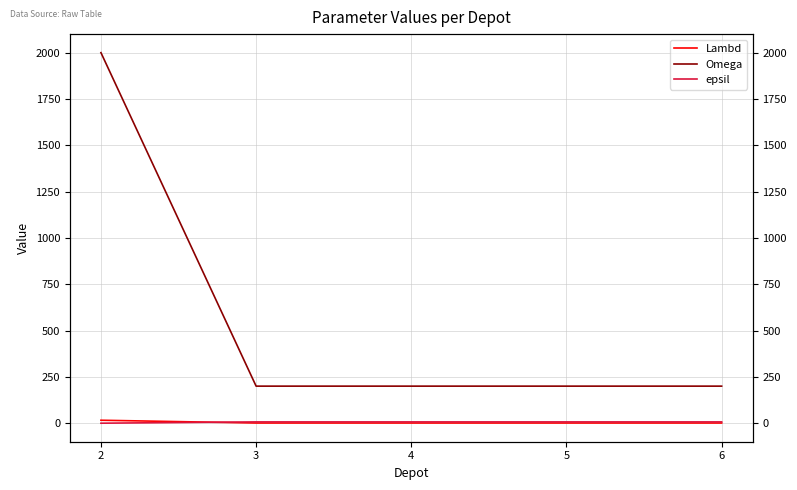

What is the value of the Lambd point at the 1st from the left?

16